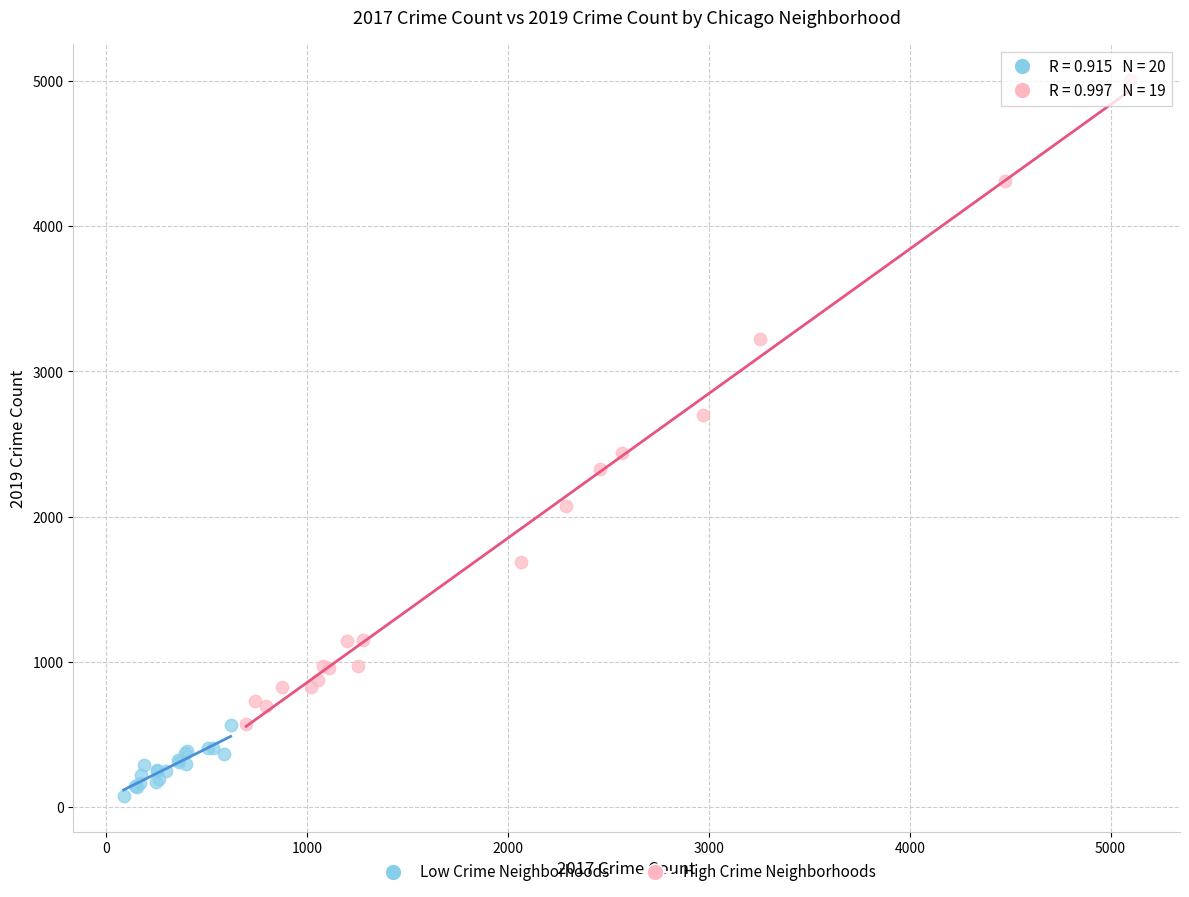

Which series reaches the maximum Y coordinate?

High Crime Neighborhoods